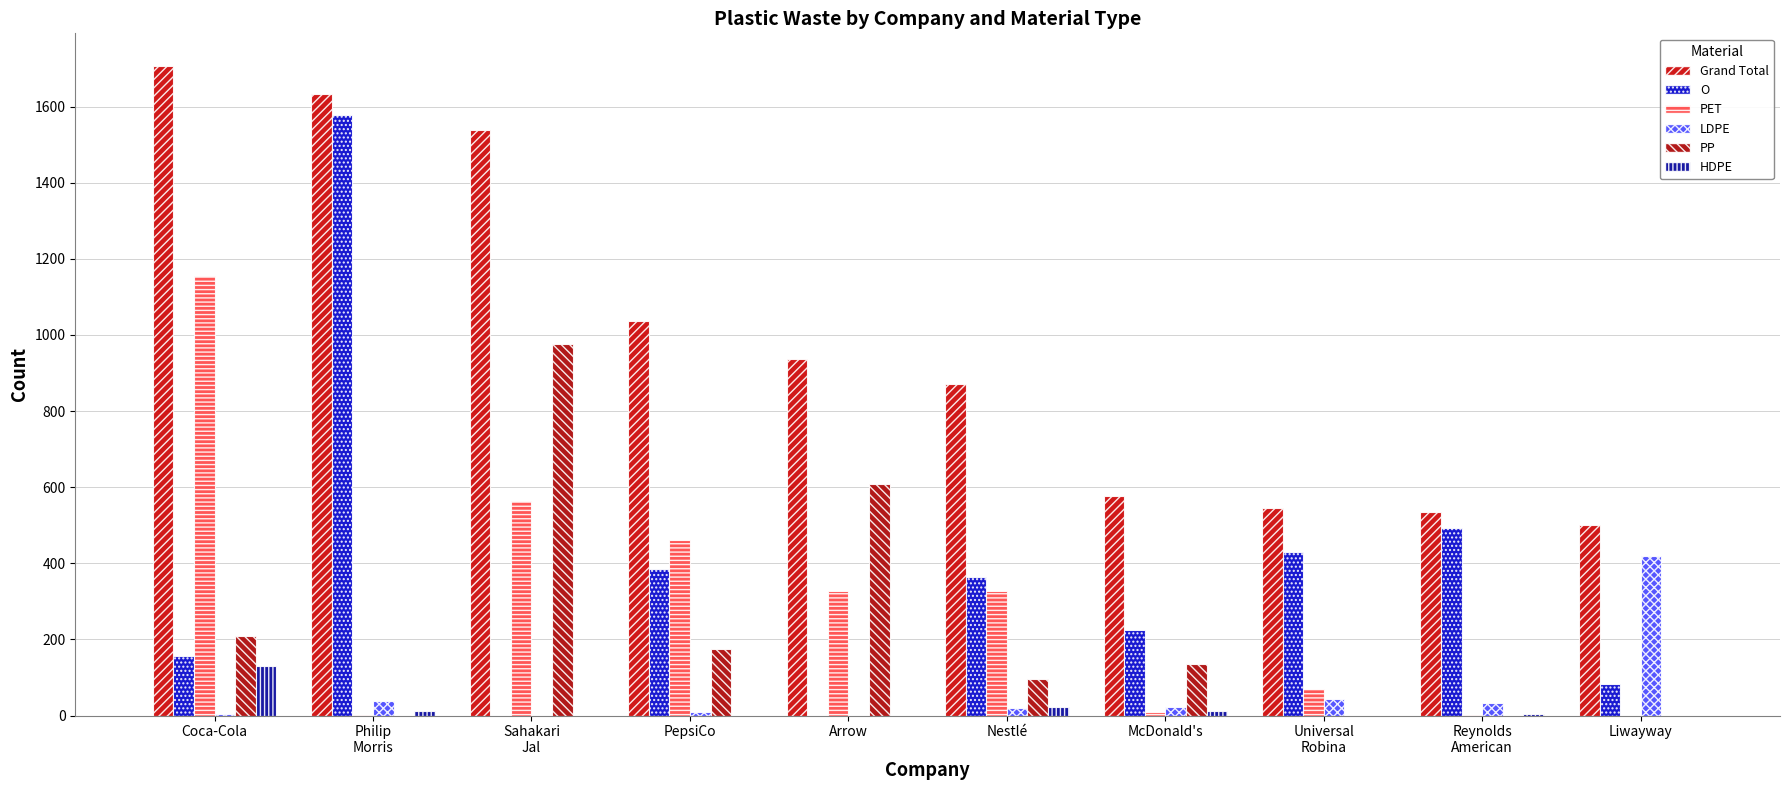

Between Philip
Morris and Reynolds
American, which series saw the biggest shift?

Grand Total